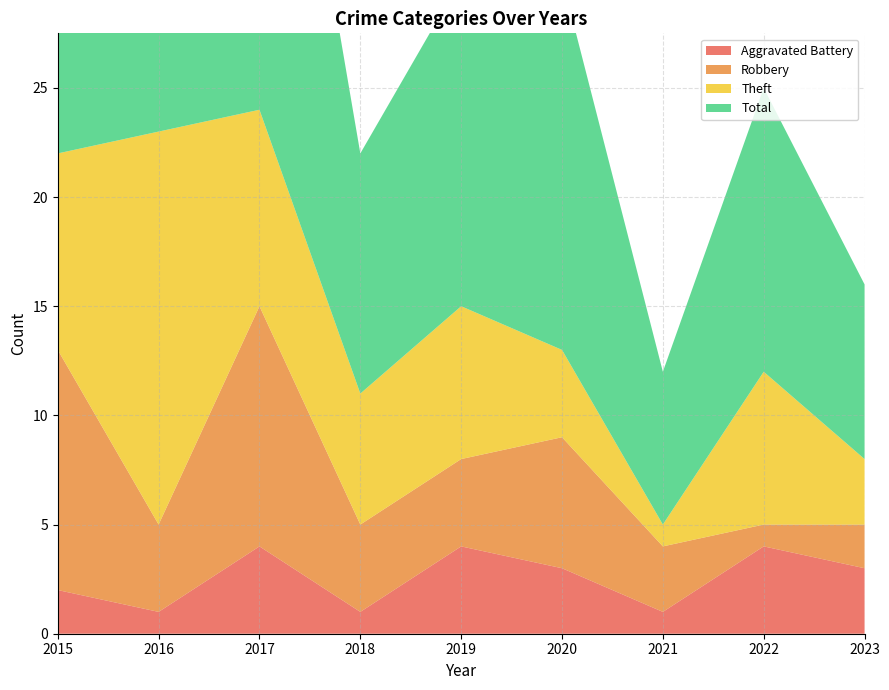

Reading right to left, list all the values displayed in this chart.

Aggravated Battery: 2023=3	2022=4	2021=1	2020=3	2019=4	2018=1	2017=4	2016=1	2015=2
Robbery: 2023=2	2022=1	2021=3	2020=6	2019=4	2018=4	2017=11	2016=4	2015=11
Theft: 2023=3	2022=7	2021=1	2020=4	2019=7	2018=6	2017=9	2016=18	2015=9
Total: 2023=8	2022=13	2021=7	2020=17	2019=15	2018=11	2017=25	2016=23	2015=23